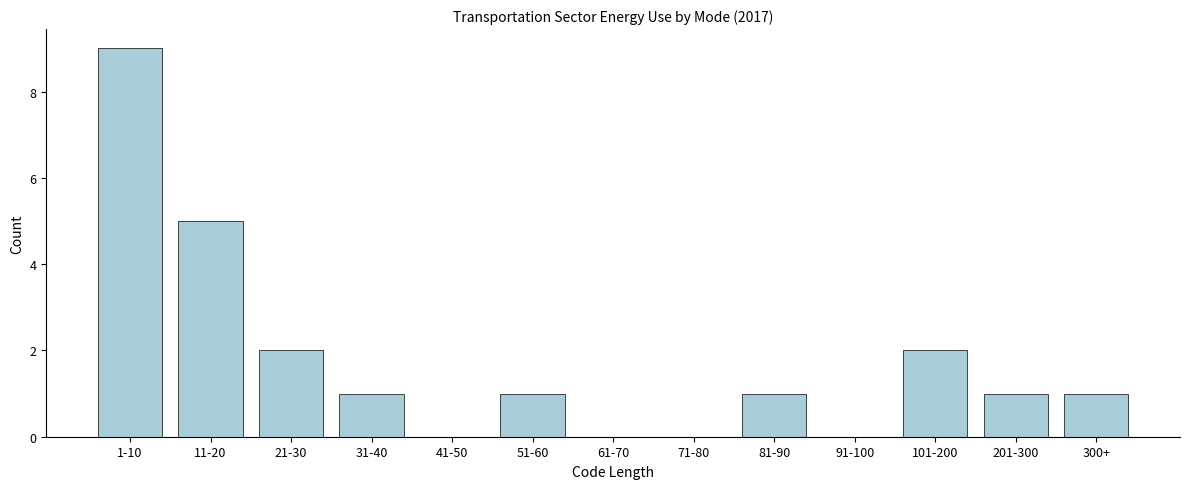

Reading left to right, list all the values displayed in this chart.

1-10=9	11-20=5	21-30=2	31-40=1	41-50=0	51-60=1	61-70=0	71-80=0	81-90=1	91-100=0	101-200=2	201-300=1	300+=1